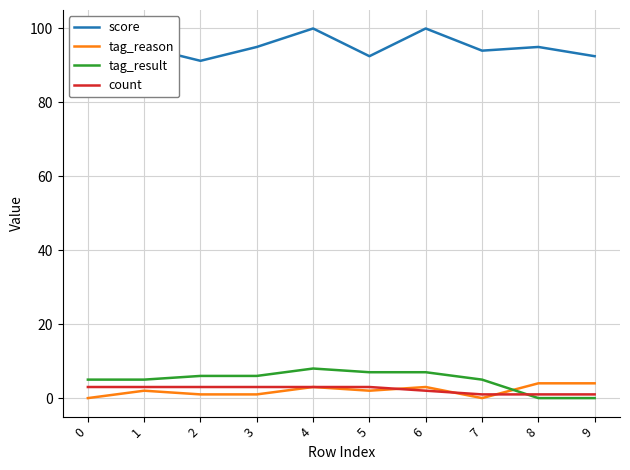

What is the spread (max minus min) of values at 4?

97.0